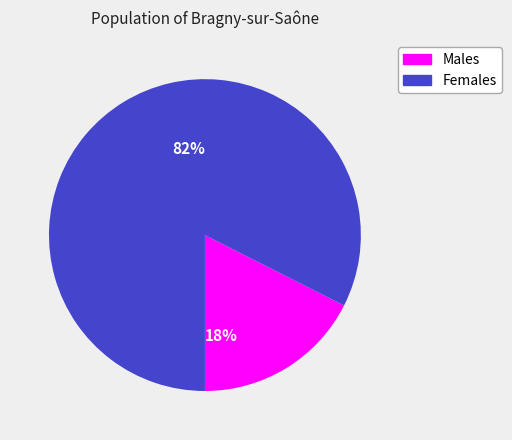

To the nearest percent, what is the average slice percentage?

50%